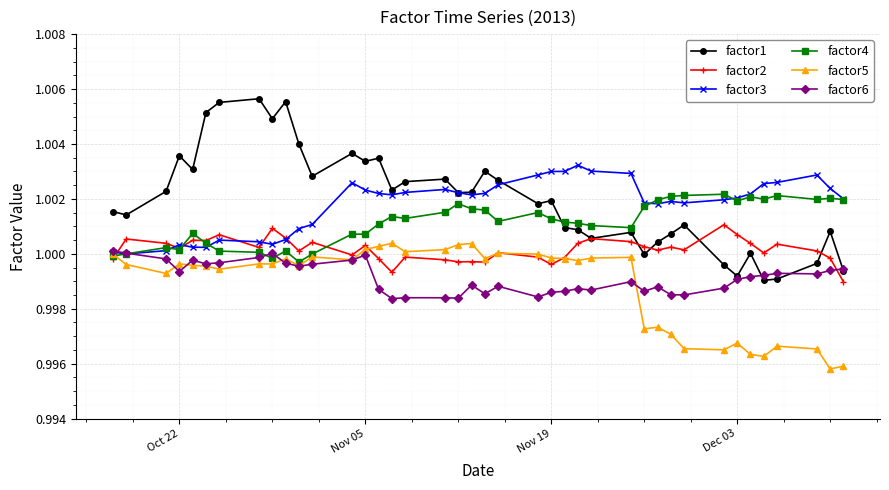

True or false: factor3 has more than 1 interior local peaks.

True